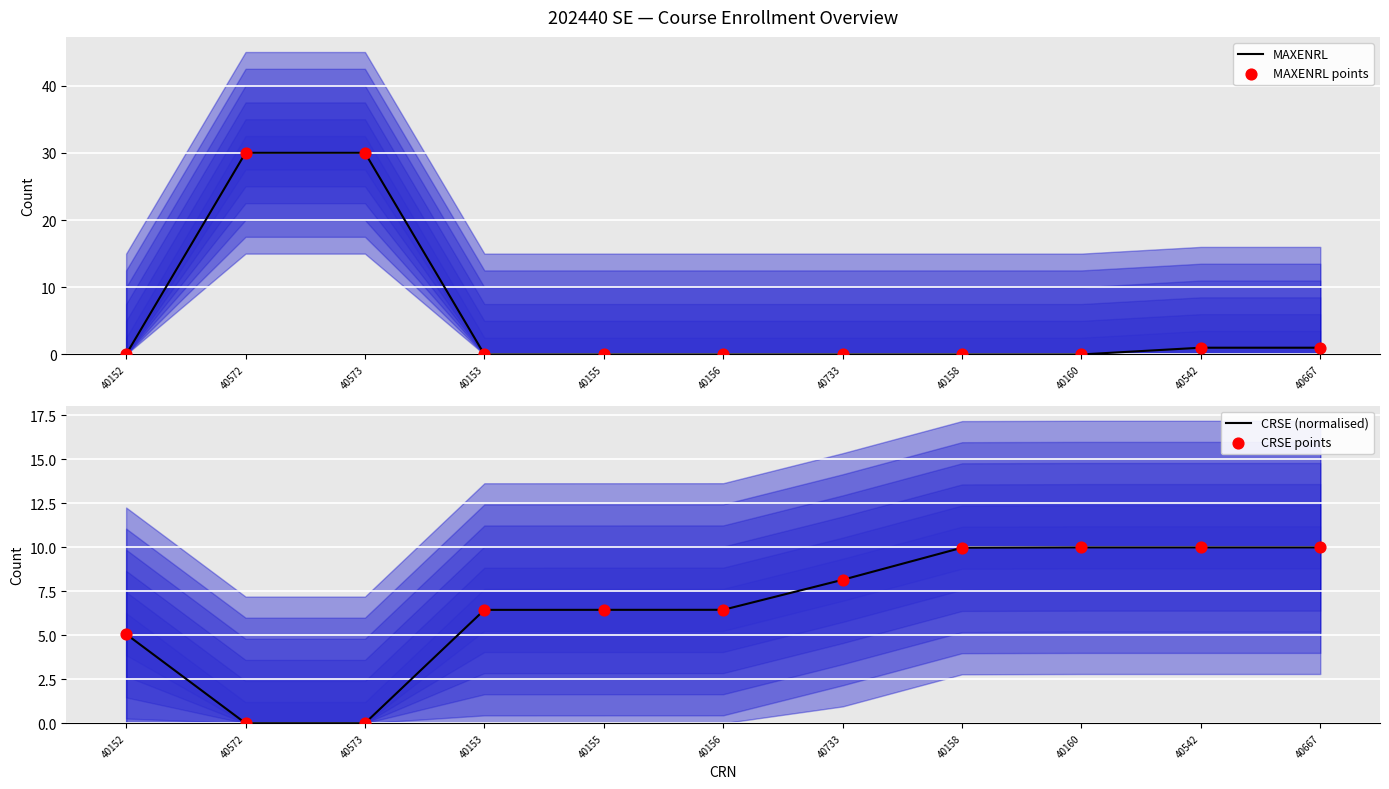

Which series has the largest total across all categories?

CRSE (normalised)